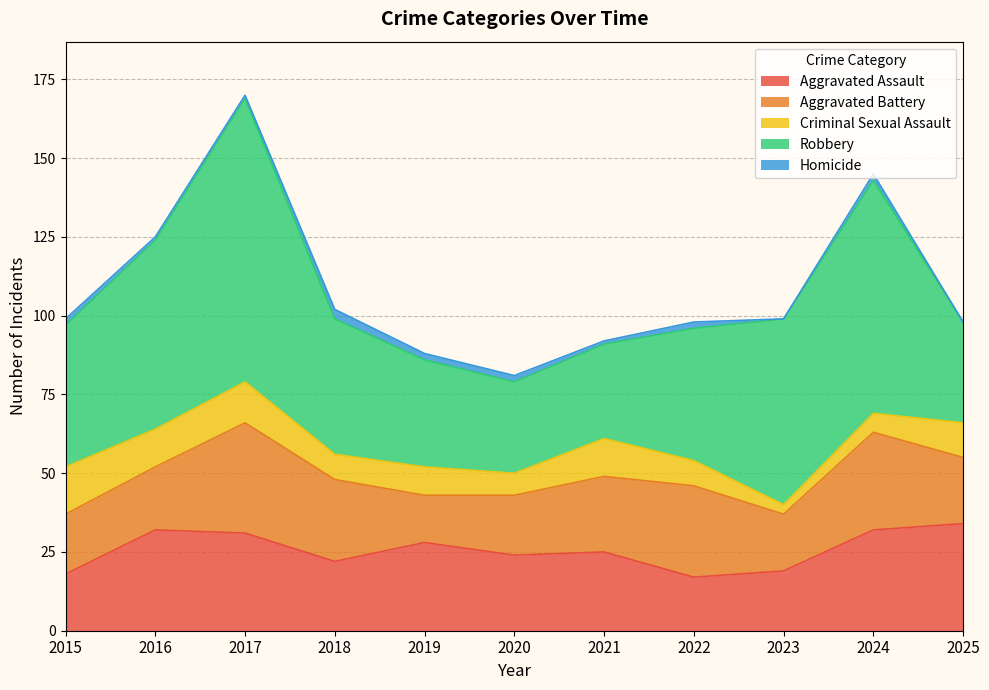

What is the lowest value of the Robbery series?

29